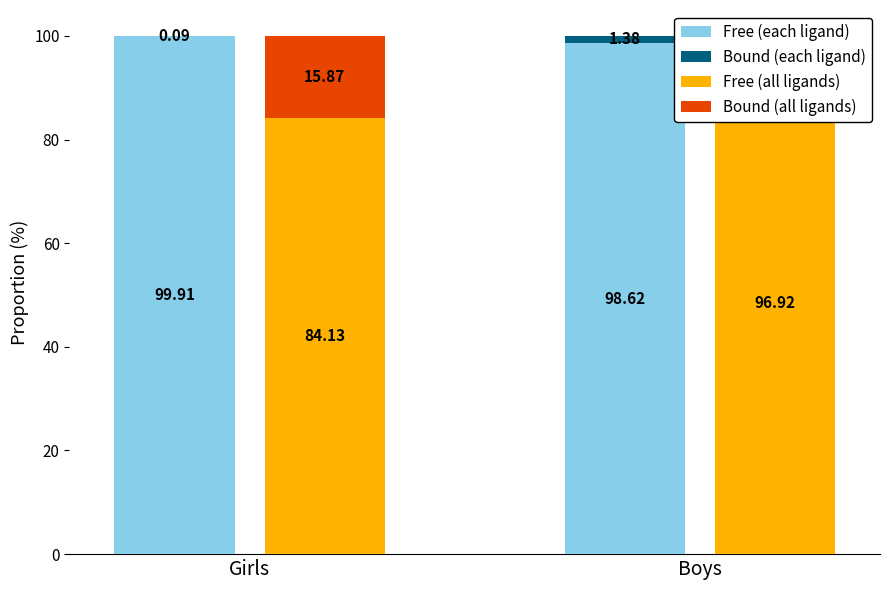

True or false: Bound (each ligand) has a value of 0.1 at Girls.

True